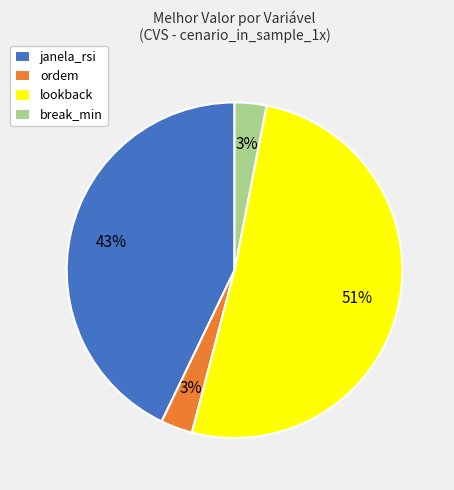

Is the sum of lookback and ordem greater than half?

Yes